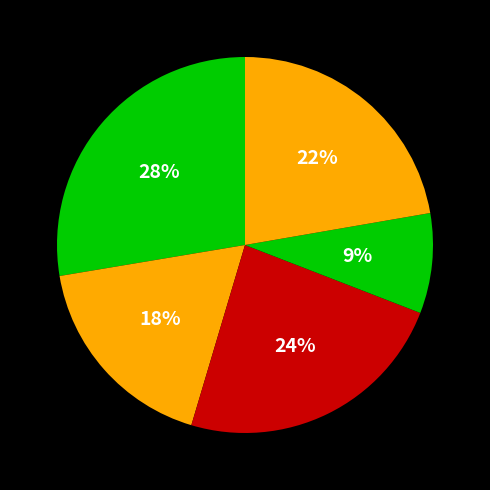

To the nearest percent, what is the average slice percentage?

20%